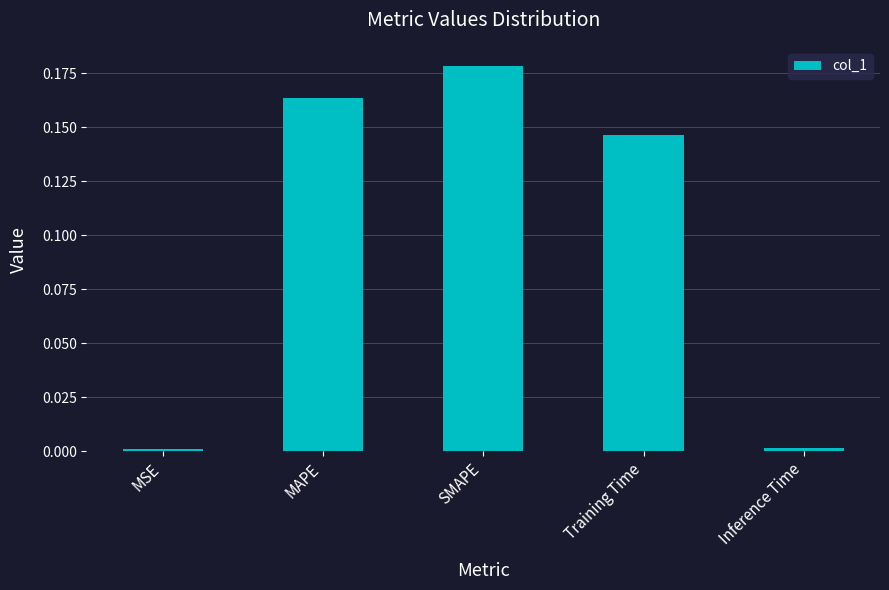

Which label corresponds to the largest value in the chart?

SMAPE